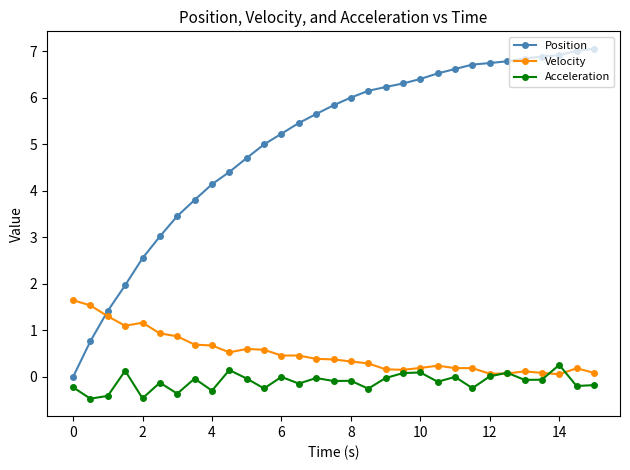

True or false: Position and Acceleration cross at least once.

False